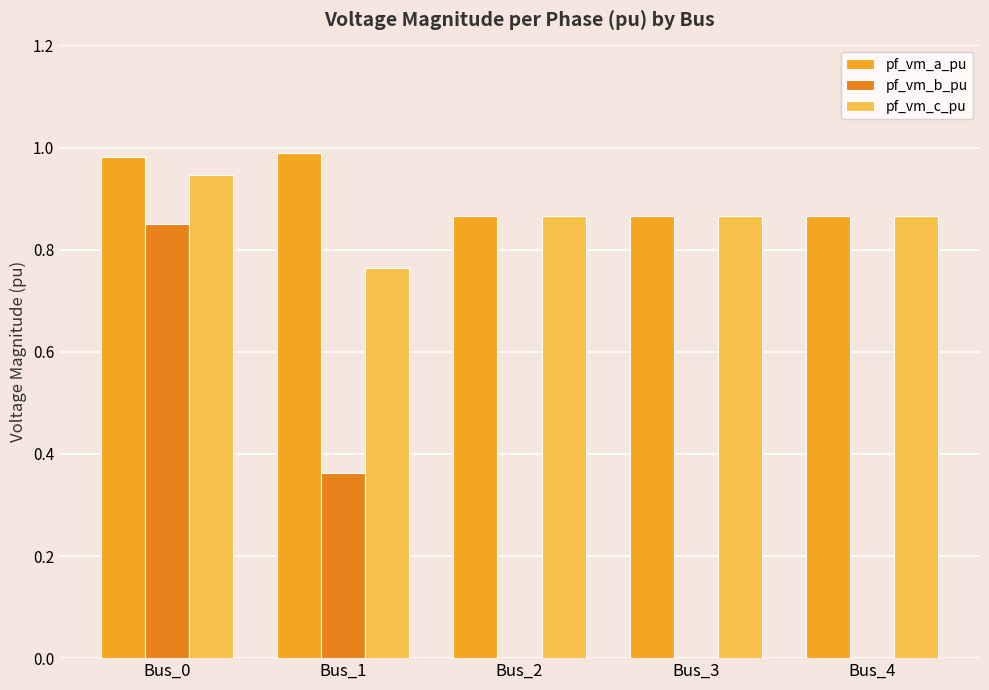

Does the chart contain stacked bars?

No